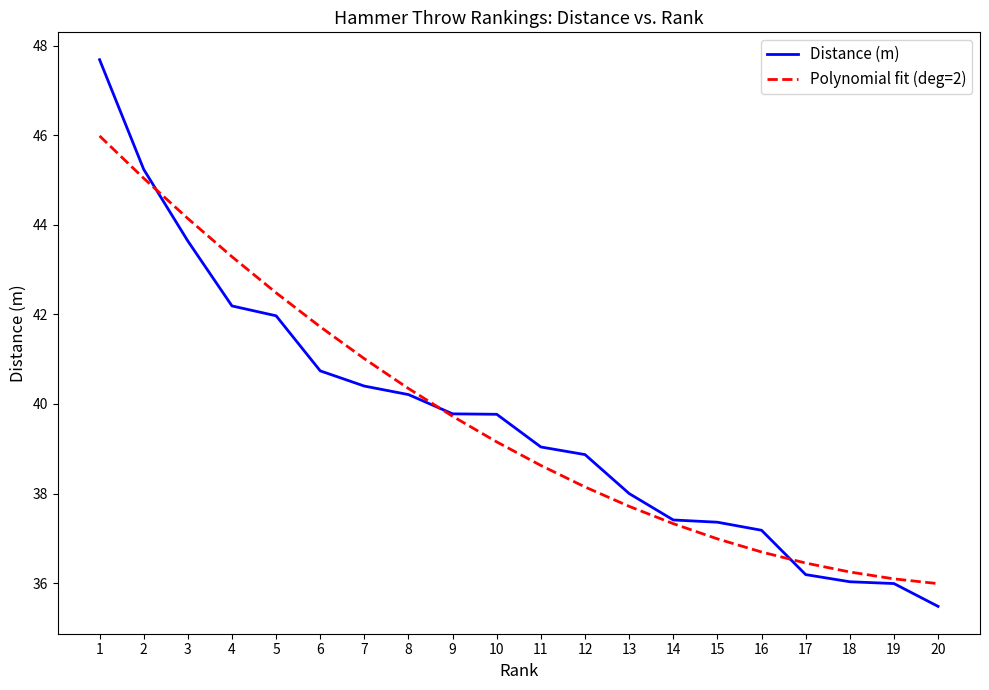

True or false: Polynomial fit (deg=2) has more than 0 interior local peaks.

False